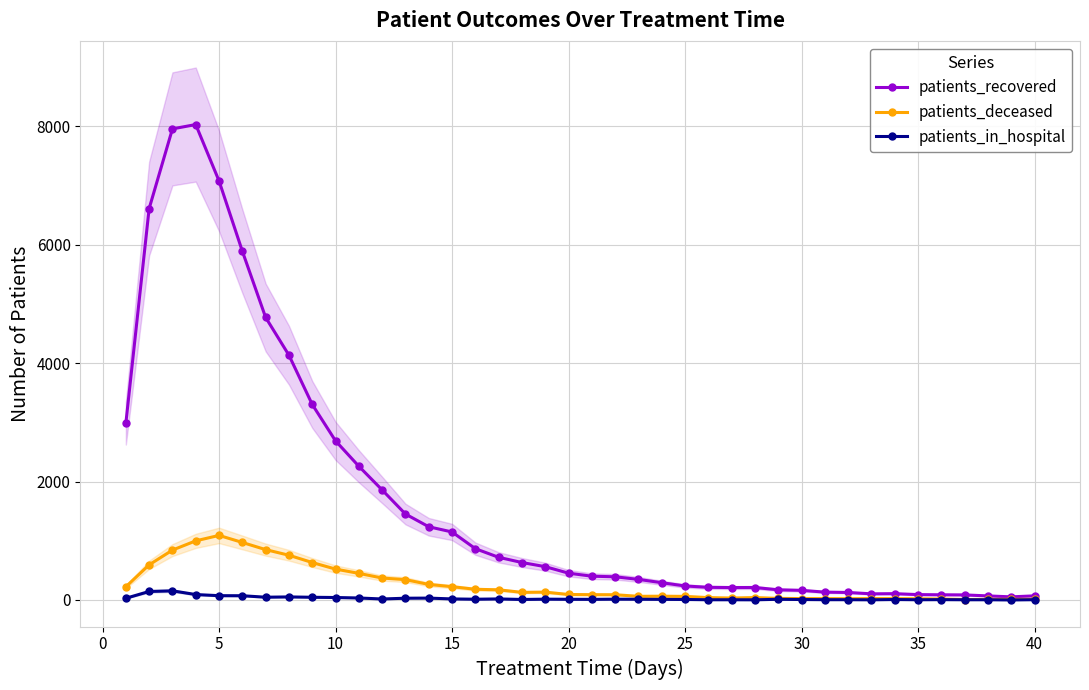

What is the difference between the maximum and minimum values in the patients_recovered series?

7978